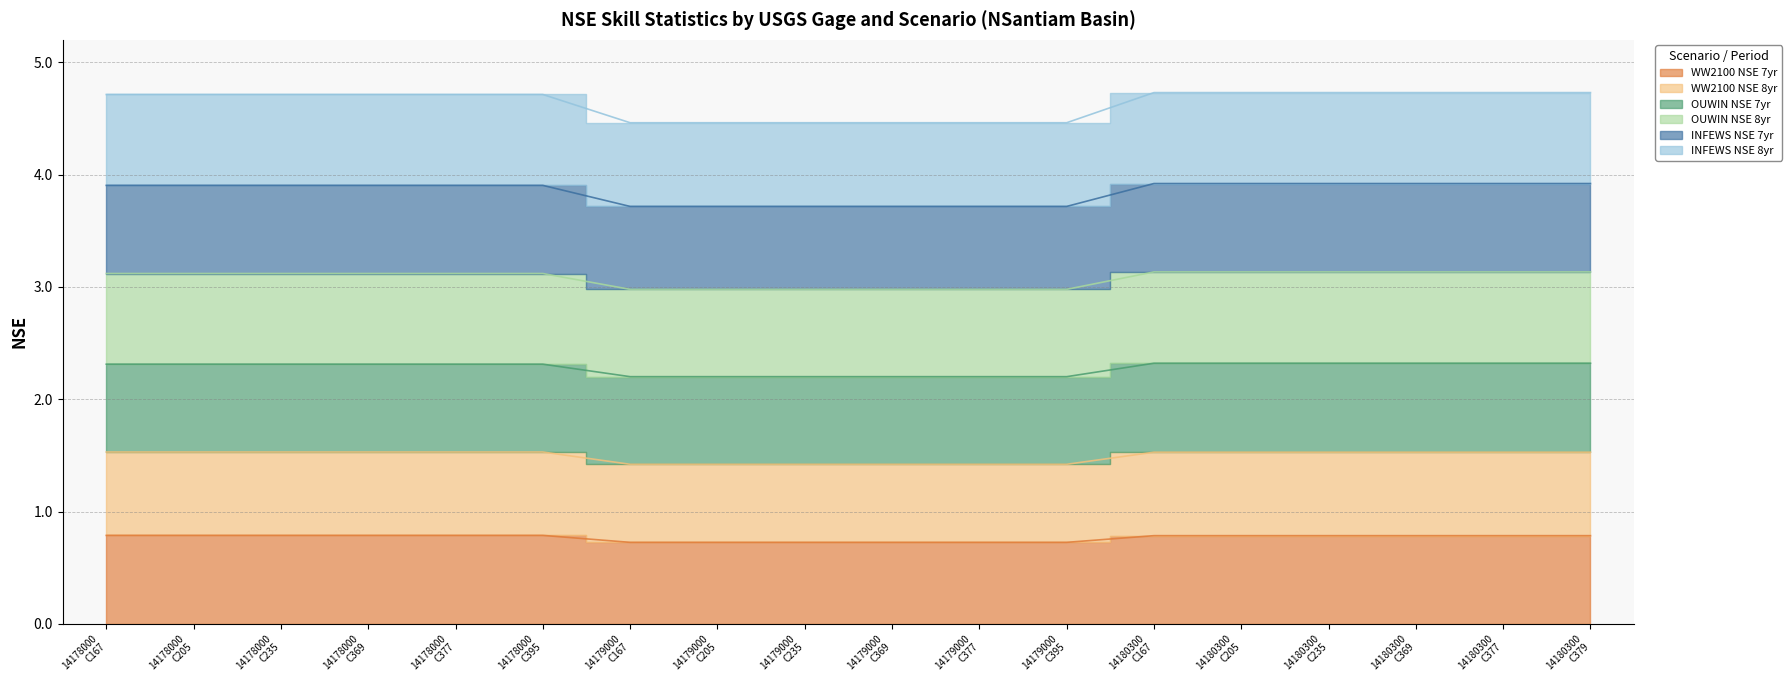

Is it true that WW2100 NSE 8yr equals 1.5 at 14178000
C205?

True